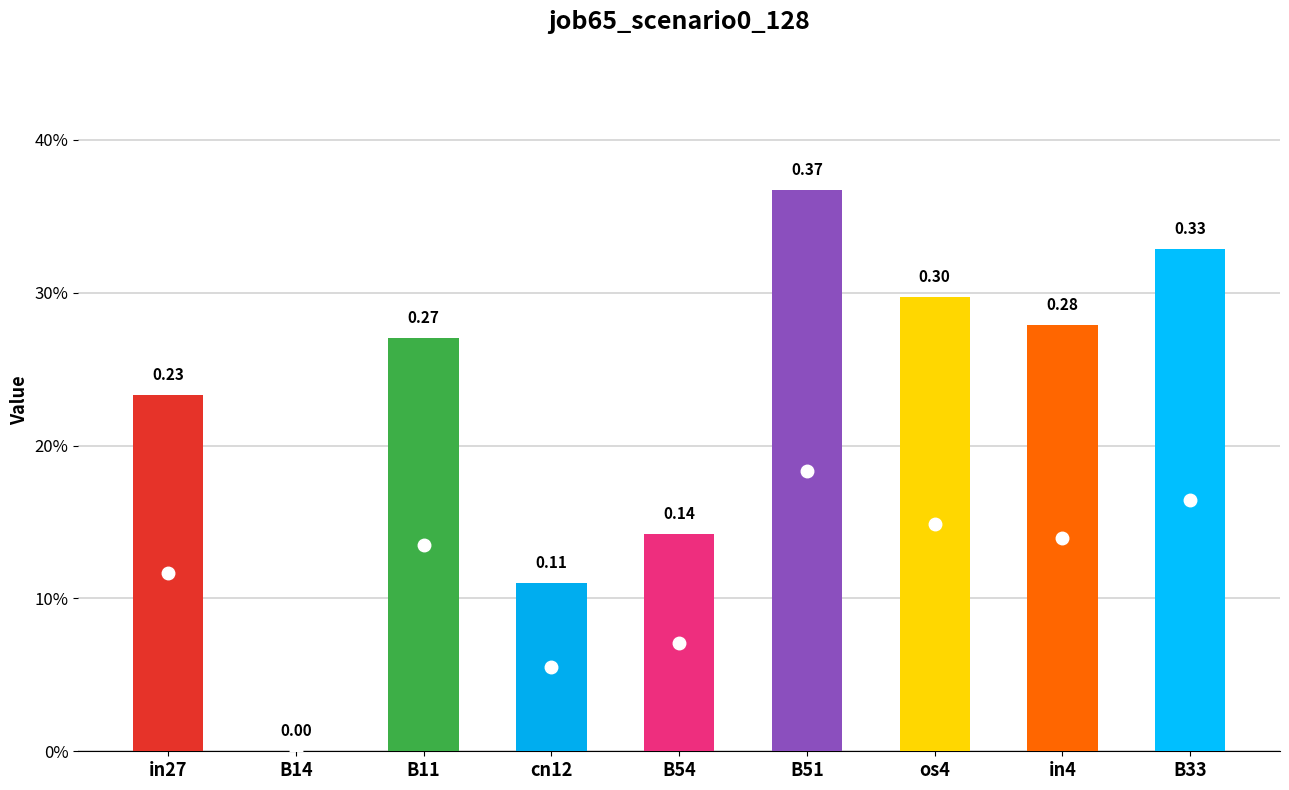

What is the change in value from B14 to os4?

+0.3